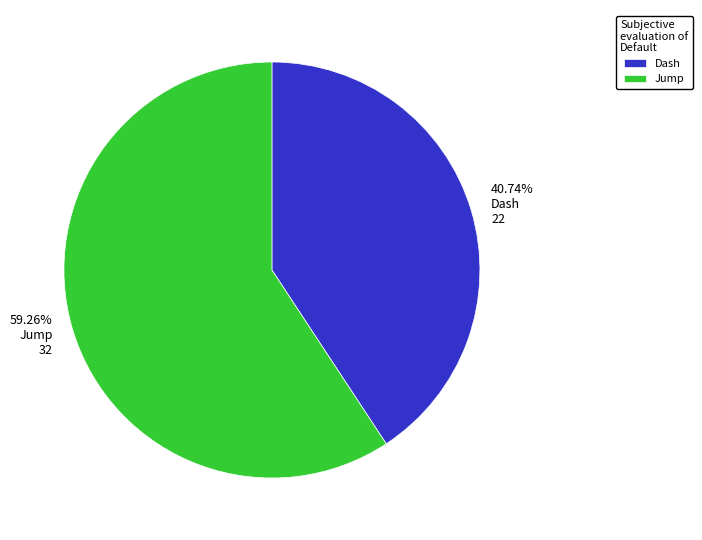

The Jump slice represents 73% of the pie. True or false?

False